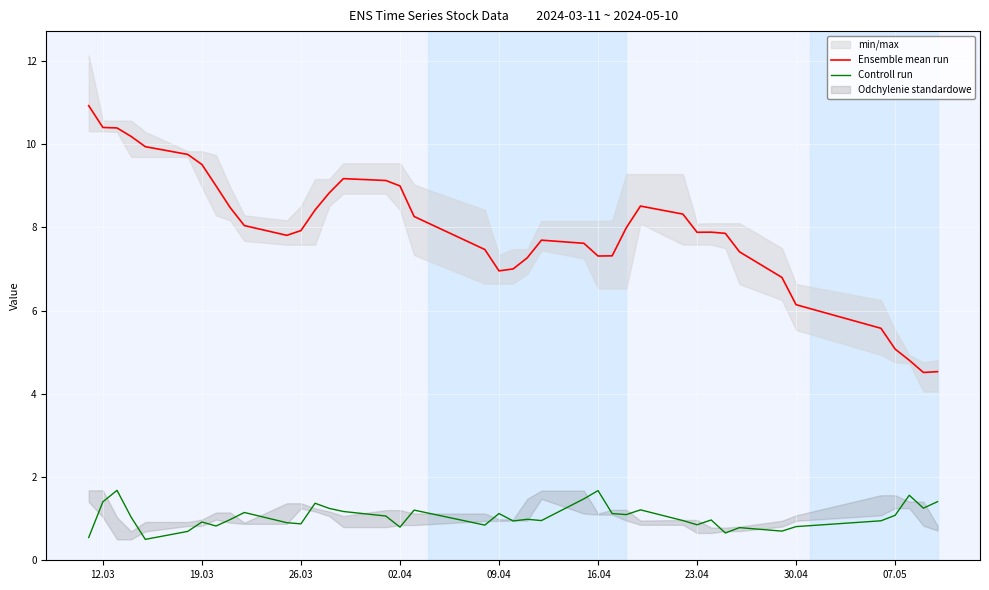

Is it true that Controll run equals 1.1 at 07.05?

True